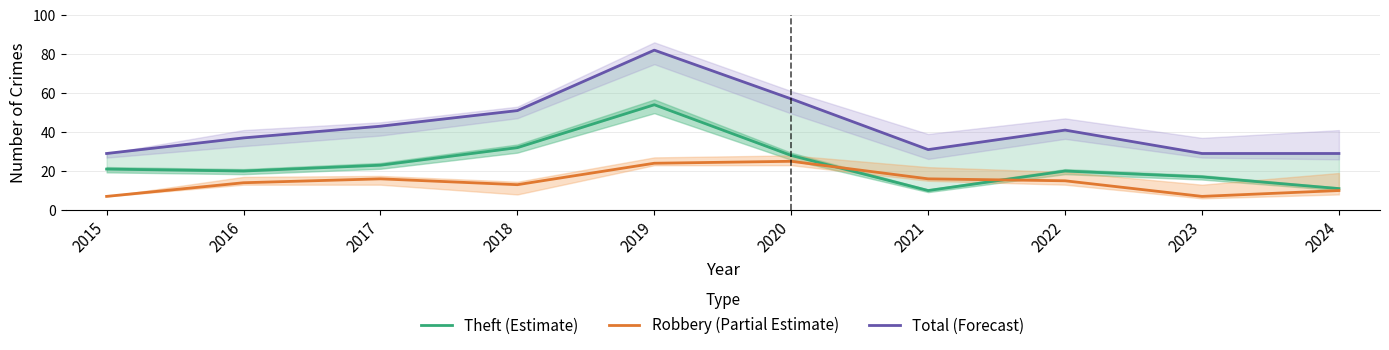

True or false: Theft (Estimate) has a value of 46 at 2020.

False